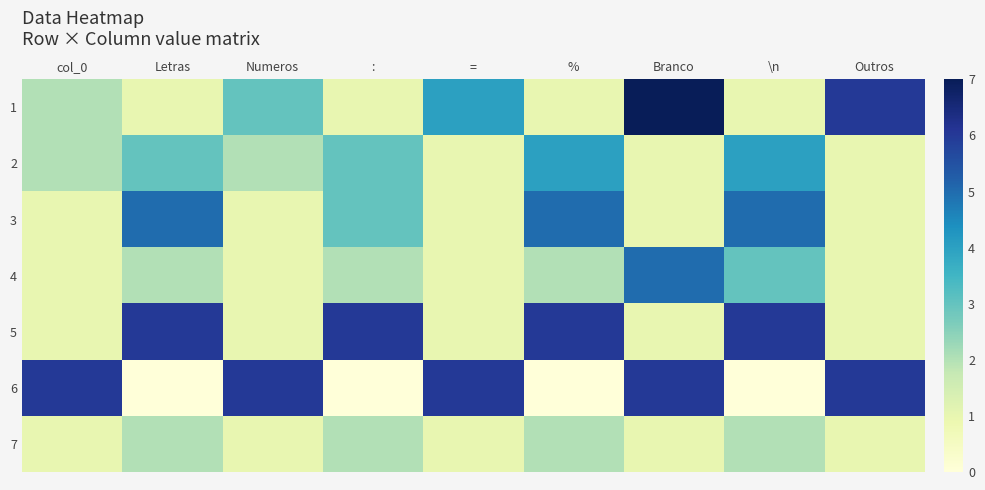

What is the difference between the highest and lowest values at =?

5